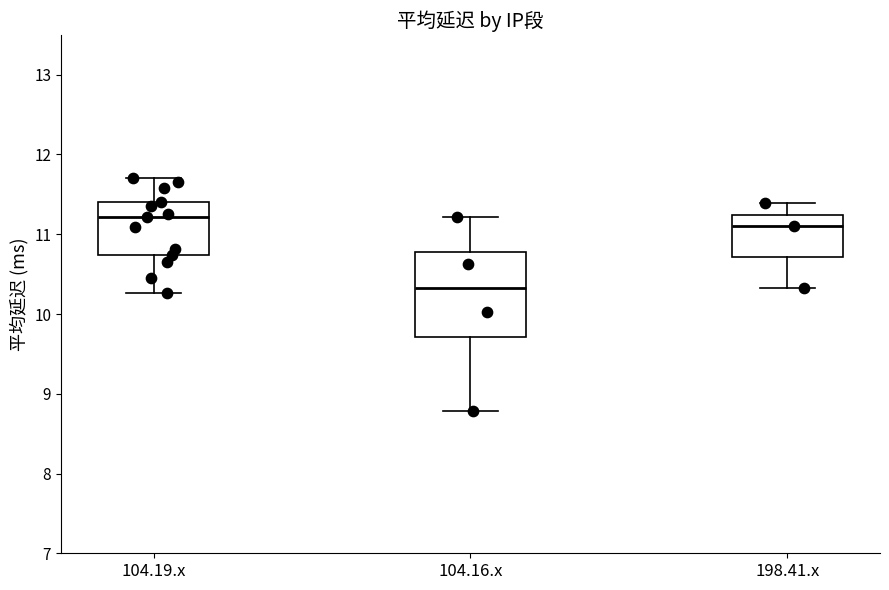

Comparing the boxes themselves (not the whiskers), which one is the tallest?

104.16.x